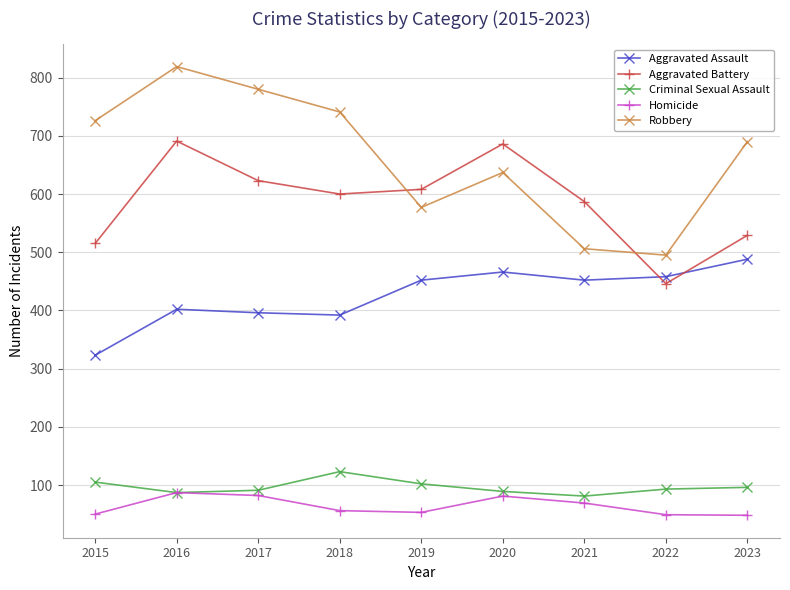

True or false: Aggravated Battery and Homicide cross at least once.

False